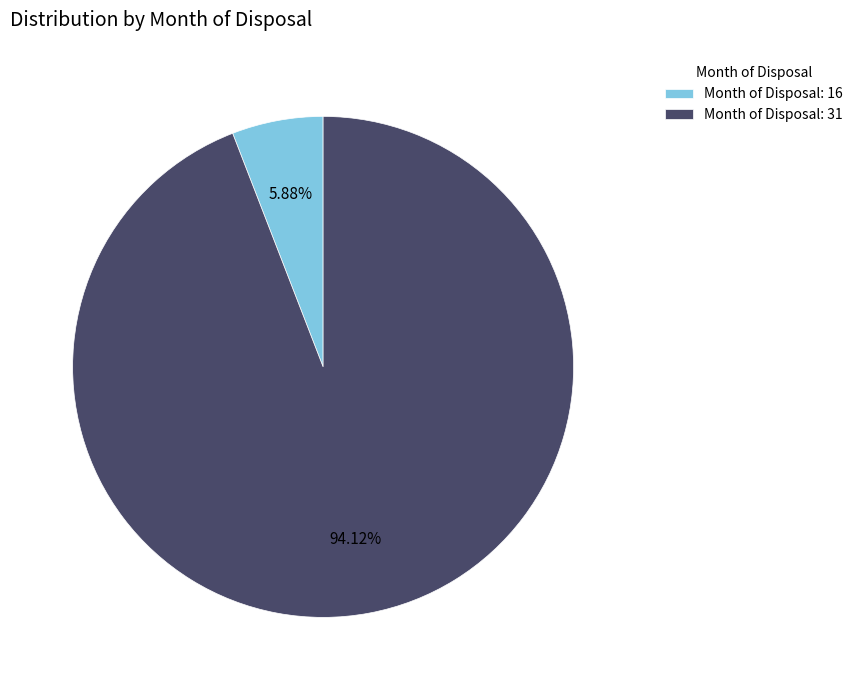

Which slice is the largest?

Month of Disposal: 31